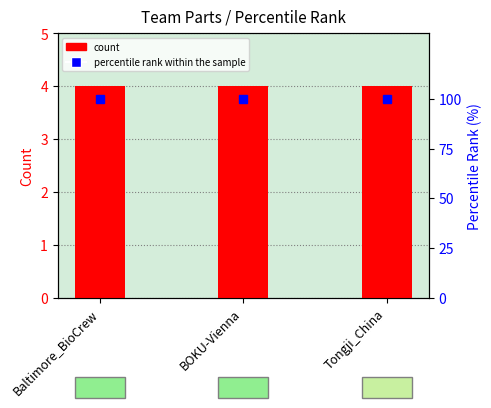

The percentile rank within the sample series shows 100 at BOKU-Vienna. True or false?

True